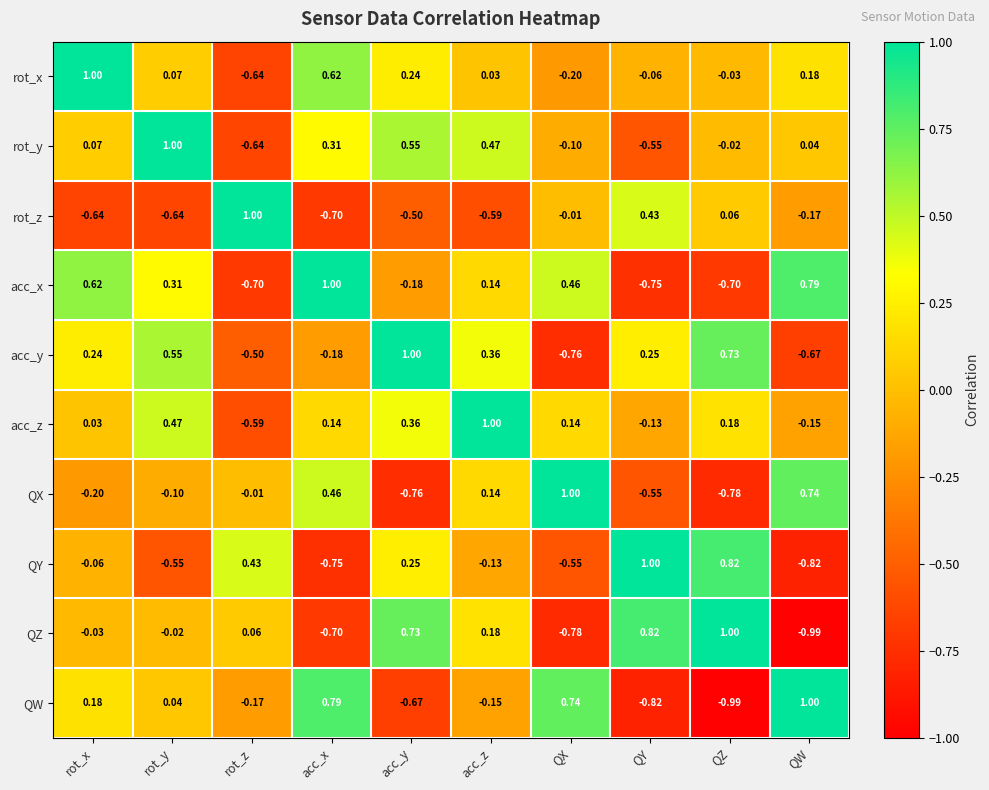

Is the value of acc_z at acc_x greater than the value of rot_y at rot_y?

No